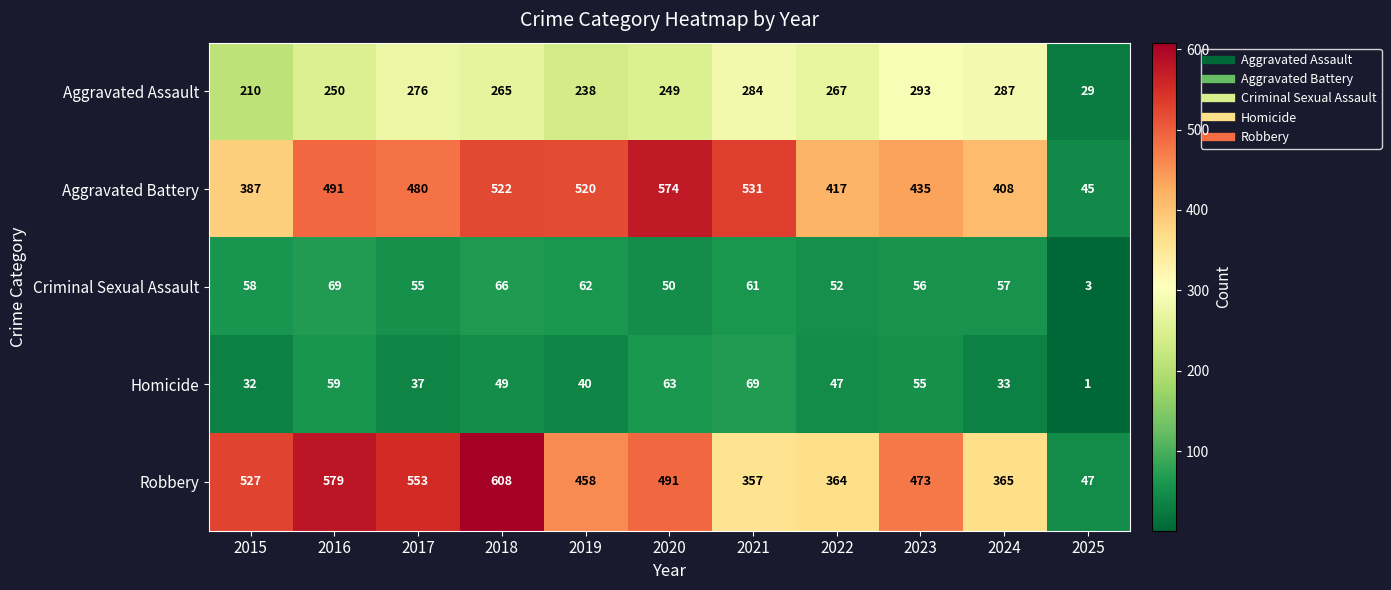

Which series has the widest spread of values?

Robbery